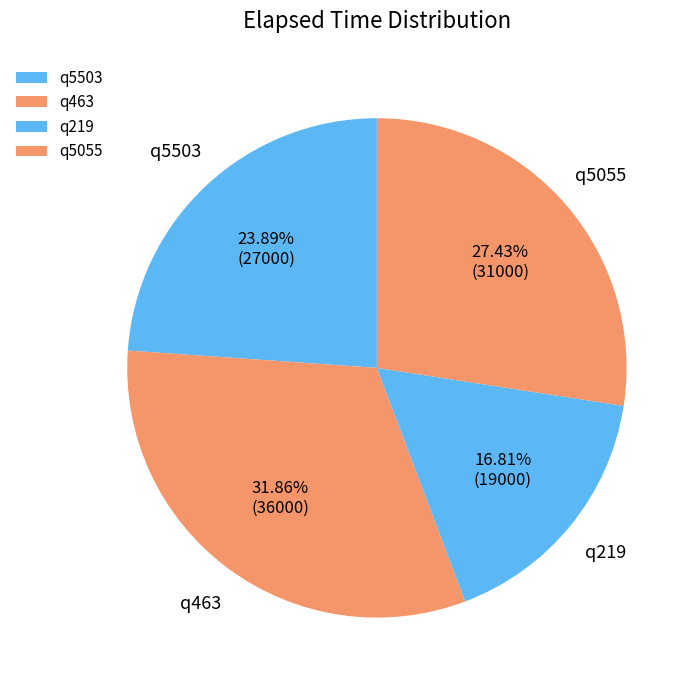

How much of the chart is everything except q5055?

72.6%